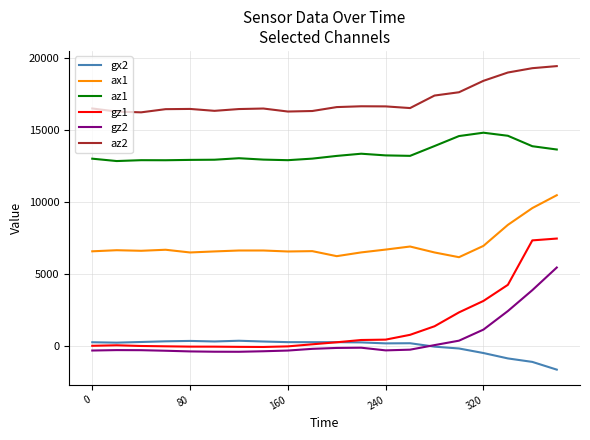

True or false: gz2 and ax1 intersect in this chart.

False